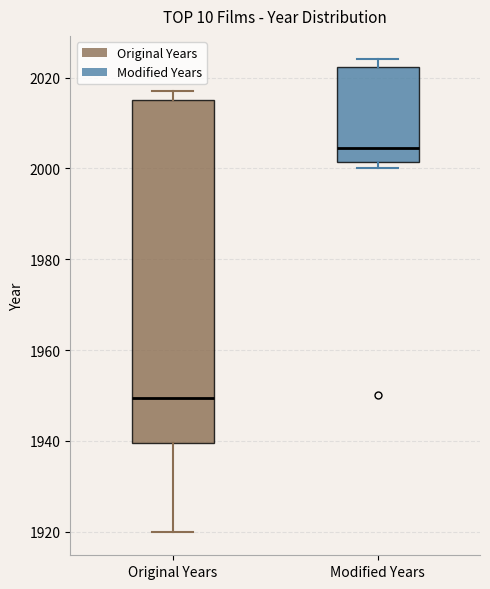

Which box's median line is the lowest?

Original Years